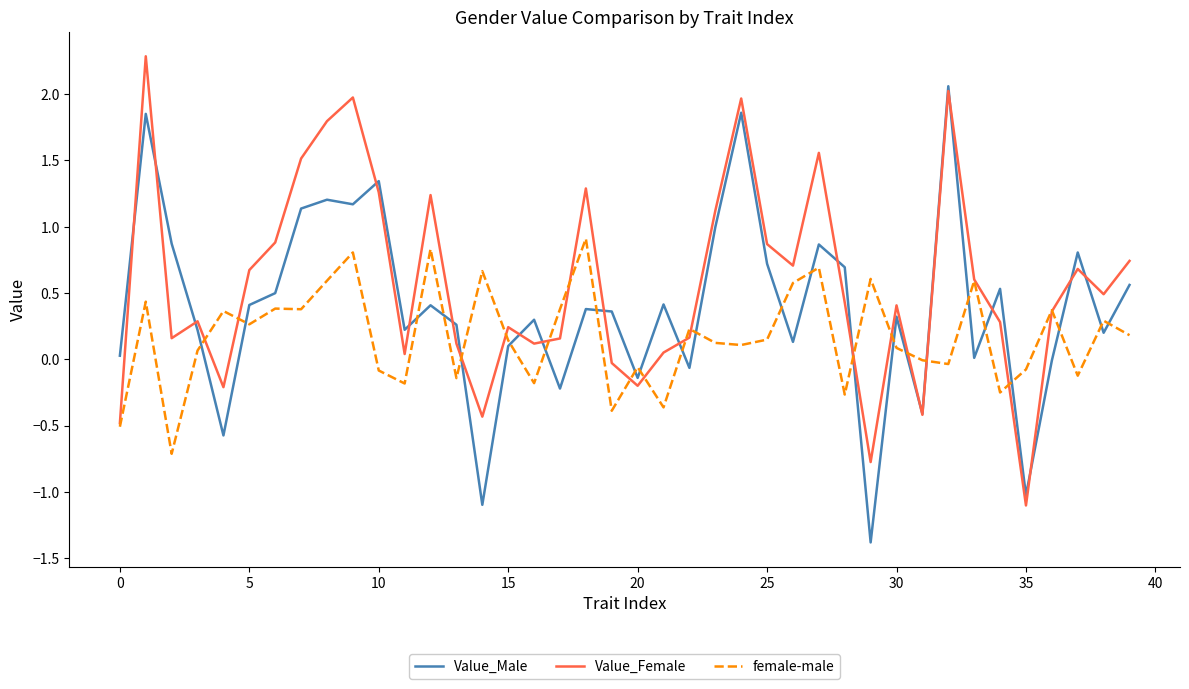

In Value_Male, how many points are lower than both neighbors (excluding endpoints)?

13